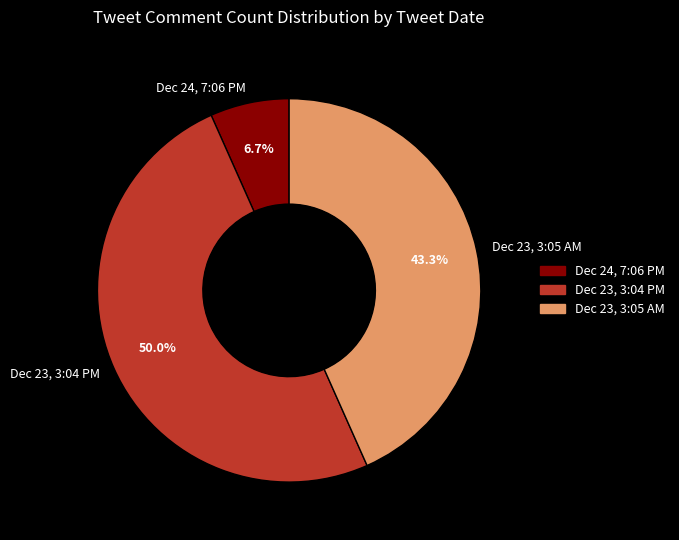

Rank the categories by value from lowest to highest.

Dec 24, 7:06 PM, Dec 23, 3:05 AM, Dec 23, 3:04 PM